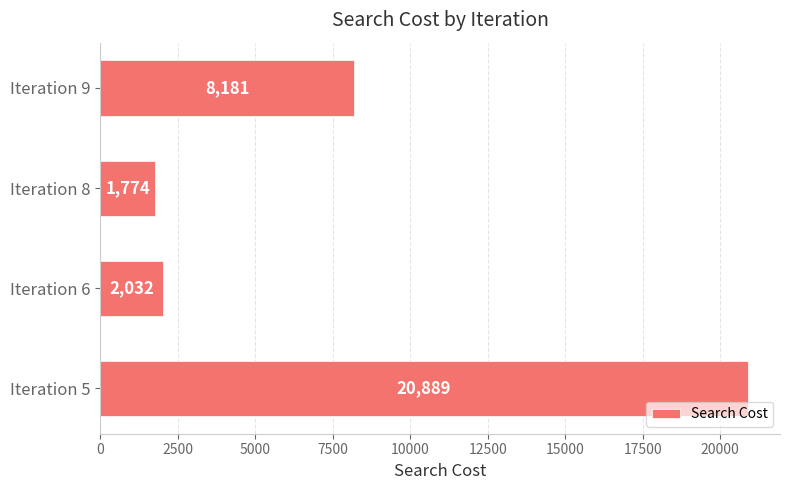

Reading bottom to top, transcribe all the data shown in this chart.

20889	2032	1774	8181